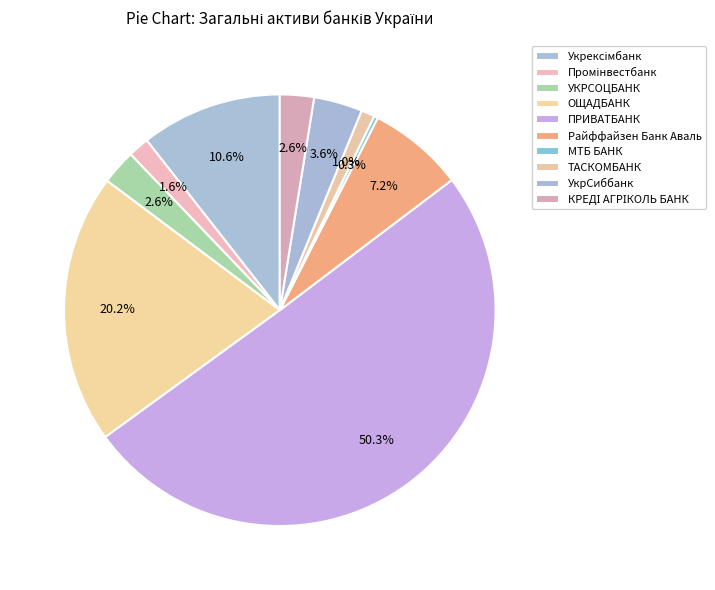

How many slices are in this pie chart?

10